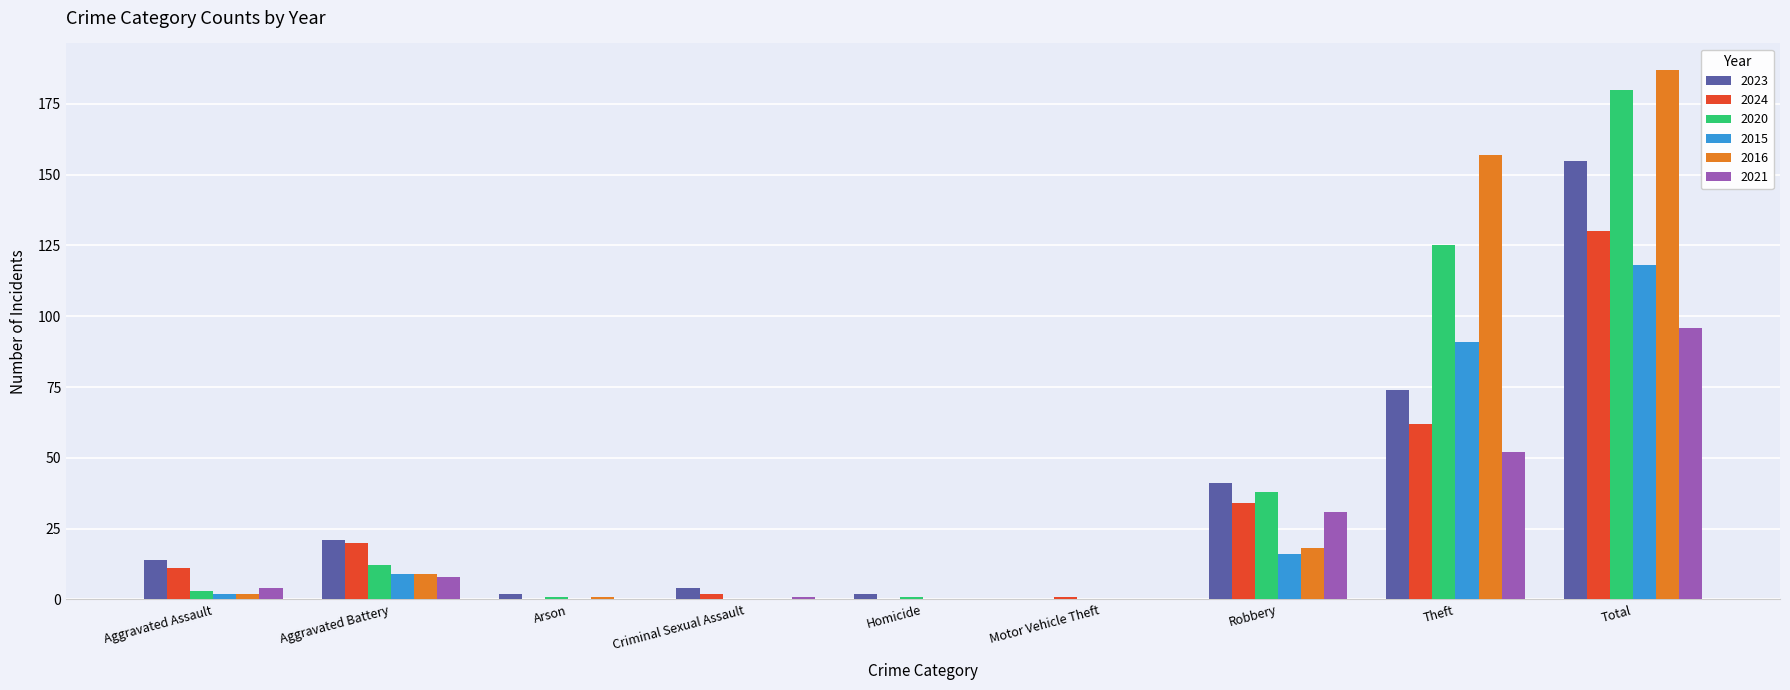

What is the difference between the 2016 values at Theft and Robbery?

139